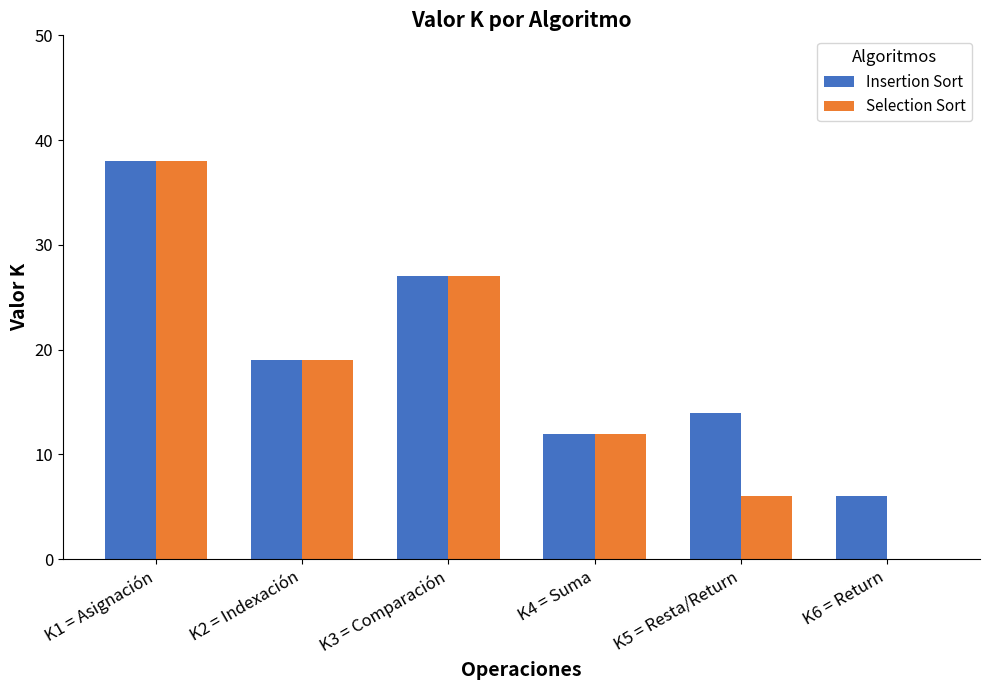

Reading right to left, transcribe all the data shown in this chart.

Insertion Sort: K6 = Return=6	K5 = Resta/Return=14	K4 = Suma=12	K3 = Comparación=27	K2 = Indexación=19	K1 = Asignación=38
Selection Sort: K6 = Return=0	K5 = Resta/Return=6	K4 = Suma=12	K3 = Comparación=27	K2 = Indexación=19	K1 = Asignación=38